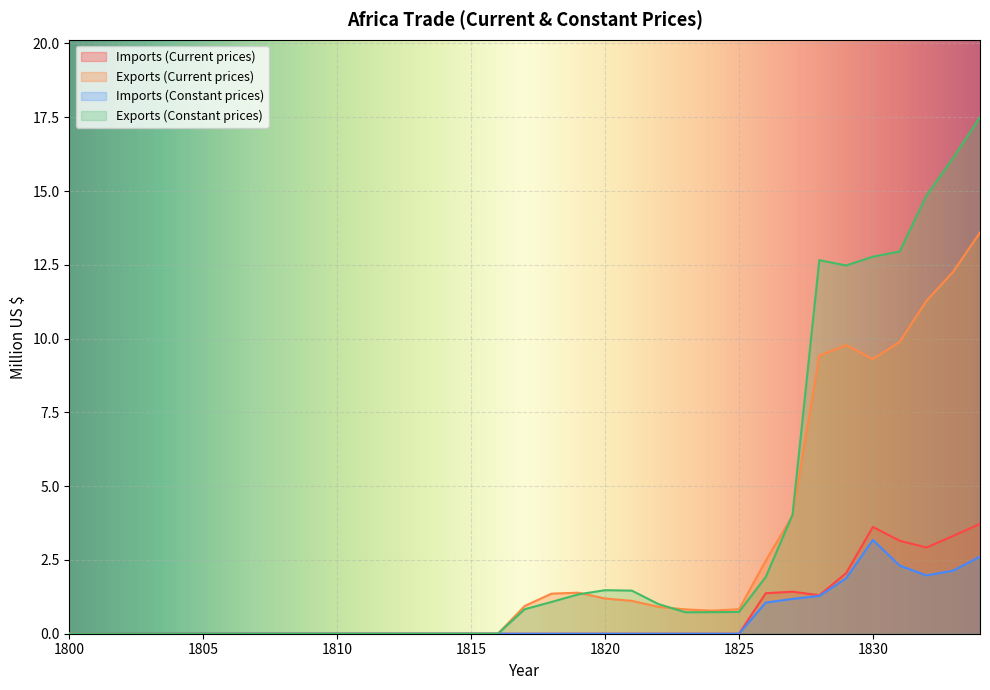

How many lines are shown in the chart?

4